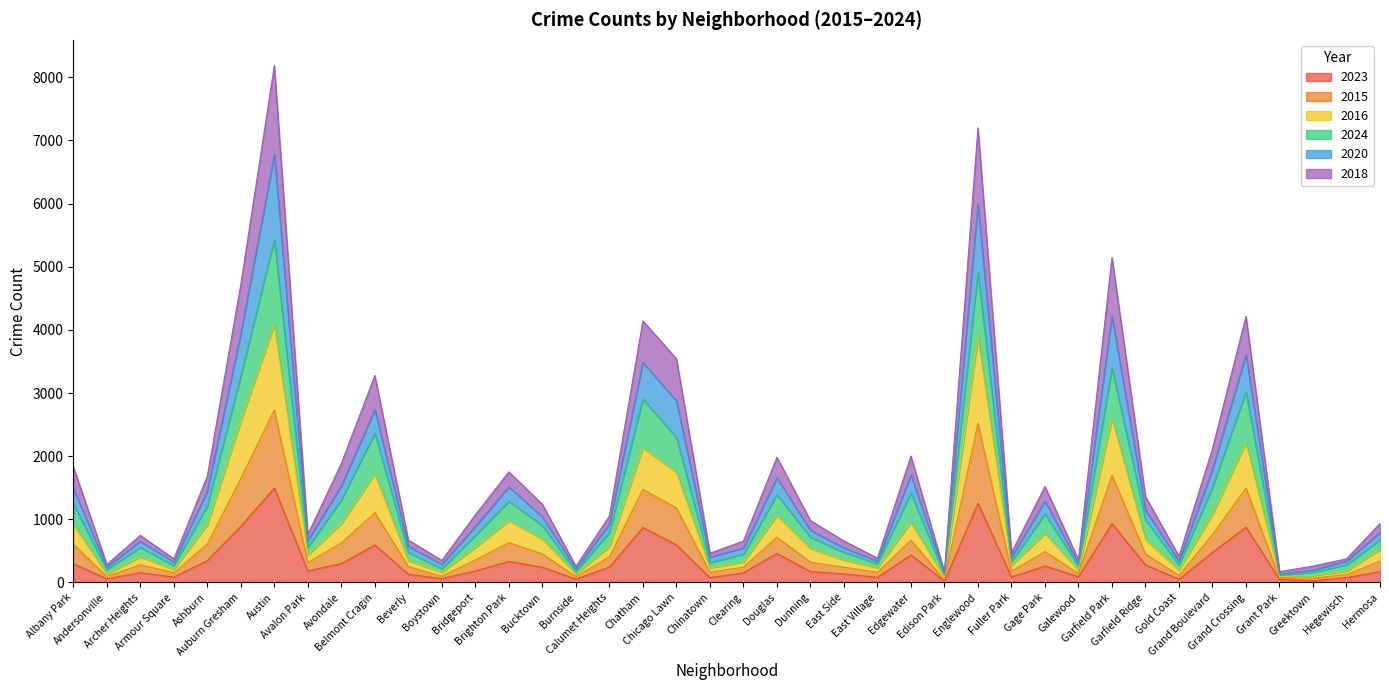

True or false: 2015 and 2016 cross at least once.

False